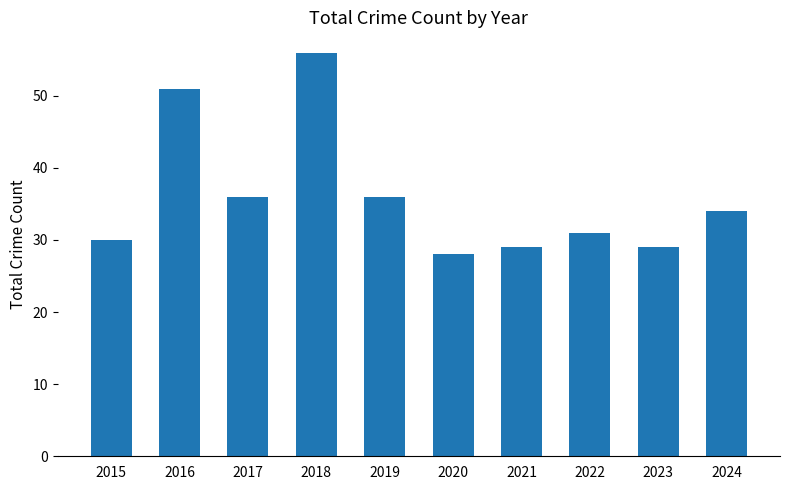

Reading left to right, list all the values displayed in this chart.

2015=30	2016=51	2017=36	2018=56	2019=36	2020=28	2021=29	2022=31	2023=29	2024=34